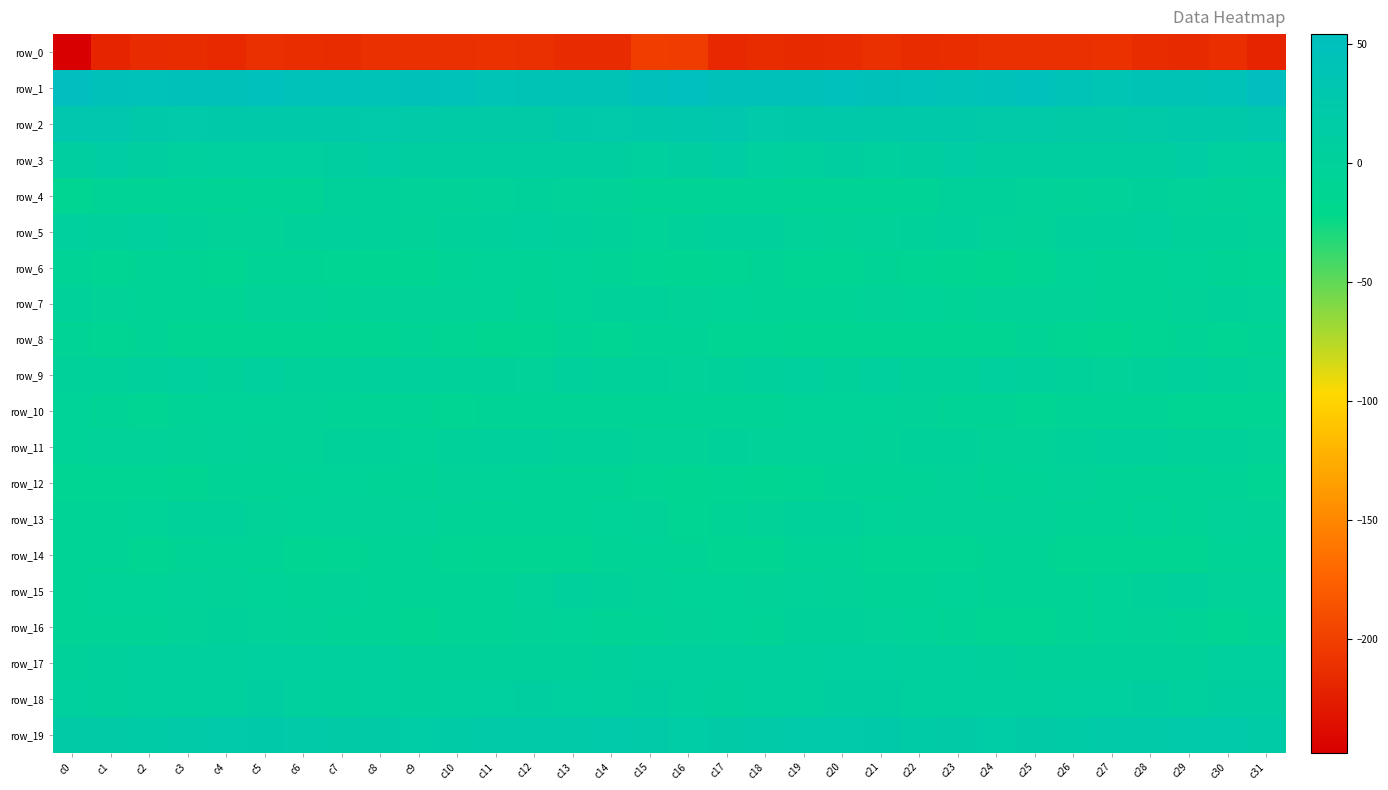

Reading left to right, extract all data points from this chart.

row_0: -247.8	-219.7	-215.8	-214.8	-217.0	-212.9	-214.0	-215.3	-212.7	-212.5	-212.6	-210.8	-212.7	-216.0	-215.6	-201.6	-202.6	-217.3	-214.5	-216.0	-215.9	-212.3	-215.0	-214.2	-212.8	-212.4	-212.4	-210.7	-214.3	-216.4	-213.4	-220.5
row_1: 53.3	47.4	45.0	46.5	46.9	47.6	44.4	42.9	42.2	47.2	45.7	39.3	40.0	41.1	41.5	49.7	54.0	46.2	45.8	46.1	47.9	46.3	44.2	42.1	43.3	48.5	42.6	38.7	41.2	41.1	42.8	52.5
row_2: 29.4	29.4	22.9	21.6	23.9	22.5	23.1	23.0	21.2	20.9	18.9	16.5	18.0	22.2	22.1	24.2	27.7	28.1	21.0	22.5	23.6	22.7	23.1	22.6	20.3	21.0	17.2	17.1	19.5	23.1	22.4	27.5
row_3: 10.4	11.9	8.5	6.1	7.2	6.6	7.2	10.3	10.4	8.4	8.1	8.1	8.1	10.1	9.1	4.6	8.5	11.6	6.9	6.1	7.6	6.2	8.6	10.6	9.6	7.9	8.1	8.3	8.4	11.0	7.2	5.0
row_4: -14.1	-9.6	-7.7	-7.1	-8.3	-7.1	-7.9	-1.2	-0.4	-1.6	-3.4	-2.3	-0.3	-1.7	-2.6	-8.0	-9.5	-8.9	-7.2	-7.7	-7.7	-7.7	-6.0	-0.3	-0.9	-2.5	-3.0	-2.0	-0.1	-2.1	-2.8	-4.9
row_5: 3.6	3.3	3.8	0.4	-3.9	-3.6	-0.6	2.6	-0.4	-3.3	0.3	3.3	4.3	3.1	0.6	-4.8	-1.2	3.2	2.8	-1.6	-4.3	-2.6	0.7	2.1	-2.3	-2.6	2.6	2.8	4.9	1.6	-0.2	-2.7
row_6: -6.8	-11.4	-8.2	-9.2	-11.7	-8.2	-9.6	-11.1	-14.3	-12.9	-6.2	-5.3	-6.6	-4.8	-6.8	-10.9	-12.6	-11.3	-7.4	-10.8	-10.7	-7.9	-10.6	-12.0	-15.0	-10.4	-4.7	-6.3	-5.8	-5.5	-8.3	-11.0
row_7: -0.6	-3.4	-6.2	-8.3	-7.3	-4.2	-4.2	-6.4	-3.8	-3.3	-3.2	-5.5	-9.2	-4.7	-0.5	-1.1	-2.8	-4.9	-7.1	-8.7	-5.9	-3.5	-5.3	-5.7	-3.6	-3.2	-3.7	-7.1	-8.6	-2.6	-0.3	-1.4
row_8: -7.7	-10.5	-9.9	-12.6	-13.8	-12.7	-13.9	-12.9	-12.1	-9.9	-11.3	-15.4	-13.5	-7.7	-10.9	-7.1	-6.8	-10.6	-10.3	-13.8	-12.9	-12.9	-14.0	-12.5	-12.0	-9.2	-12.9	-15.8	-10.6	-8.8	-10.8	-8.2
row_9: 0.3	-0.1	2.1	4.2	0.8	4.1	1.5	-0.1	3.1	2.6	-0.0	-1.0	-1.9	2.9	0.7	-0.1	-1.6	0.7	2.9	3.4	1.3	4.2	0.1	0.9	3.5	1.6	-0.3	-1.8	0.1	2.4	-0.4	-2.9
row_10: -4.6	-9.1	-10.7	-6.6	-4.5	-5.5	-3.7	-6.0	-8.8	-10.1	-10.5	-9.2	-9.3	-9.7	-10.1	-8.8	-8.0	-10.1	-9.8	-4.7	-5.4	-5.0	-3.5	-7.7	-9.0	-10.6	-10.1	-9.2	-8.7	-10.5	-10.5	-11.2
row_11: -4.6	-1.9	-1.6	-2.7	-1.8	-2.9	-2.9	0.8	-1.3	-4.9	-0.8	1.8	2.3	-0.0	0.5	-2.8	-3.9	-1.4	-2.4	-2.0	-2.2	-3.5	-1.3	1.2	-4.0	-3.1	0.2	2.2	1.7	-0.3	-0.1	-3.7
row_12: -10.4	-10.4	-10.8	-11.9	-9.7	-7.6	-7.2	-4.8	-6.1	-8.8	-3.9	-4.7	-7.2	-8.8	-7.9	-10.5	-14.3	-11.0	-11.8	-11.0	-8.5	-7.5	-6.6	-4.1	-8.2	-7.3	-3.3	-6.1	-7.4	-9.7	-6.6	-10.7
row_13: -6.2	-7.2	-5.0	0.2	0.4	-3.8	-4.6	-2.1	-4.0	-2.1	-6.8	-9.6	-5.9	-7.3	-4.9	-4.0	-10.5	-8.1	-3.1	1.4	-1.0	-4.7	-3.4	-2.7	-3.6	-3.0	-8.9	-8.7	-5.3	-8.3	-1.8	-3.2
row_14: -8.4	-10.1	-13.9	-8.2	-6.2	-9.8	-12.0	-10.4	-10.1	-7.6	-11.0	-14.0	-12.0	-13.7	-7.6	-6.7	-9.0	-12.7	-12.4	-6.5	-7.1	-11.2	-11.0	-10.5	-9.6	-7.5	-13.7	-12.7	-12.6	-12.0	-5.7	-8.3
row_15: -7.2	-4.9	-4.5	-2.1	-3.3	-4.7	-6.8	-4.1	-7.2	-7.7	-6.5	-6.6	-1.8	2.1	-1.1	-3.3	-4.9	-4.4	-4.1	-2.0	-3.5	-5.9	-5.7	-4.6	-8.5	-6.6	-7.4	-5.0	0.7	1.6	-2.0	-2.4
row_16: -6.9	-6.5	-6.1	-2.9	-0.3	-1.6	-3.3	-6.9	-10.1	-11.6	-9.8	-6.4	-3.8	-5.3	-10.2	-7.0	-4.0	-5.4	-5.7	-1.2	-0.7	-2.1	-4.7	-7.8	-11.4	-11.2	-8.8	-4.7	-4.1	-7.0	-10.5	-5.7
row_17: 0.5	2.2	4.0	4.8	5.9	7.1	6.8	5.2	3.5	0.0	-1.1	-1.1	0.2	1.5	2.5	4.7	3.5	3.3	4.4	5.0	6.3	7.3	6.2	5.0	1.7	-0.3	-1.2	-1.0	0.9	1.4	3.5	4.8
row_18: 4.2	2.9	4.0	3.8	5.8	9.3	6.2	2.9	4.0	3.1	5.2	7.4	8.2	6.8	6.1	8.2	3.6	2.6	4.1	4.3	7.5	9.1	4.2	3.5	3.6	3.5	6.3	7.3	8.1	5.8	7.6	7.8
row_19: 17.9	16.7	18.7	21.0	21.1	22.6	20.7	17.0	16.4	16.0	18.1	19.6	19.7	20.9	21.1	20.5	15.9	16.9	19.3	21.4	21.7	22.2	19.2	16.6	15.9	16.4	19.2	19.7	19.7	21.1	21.8	18.4